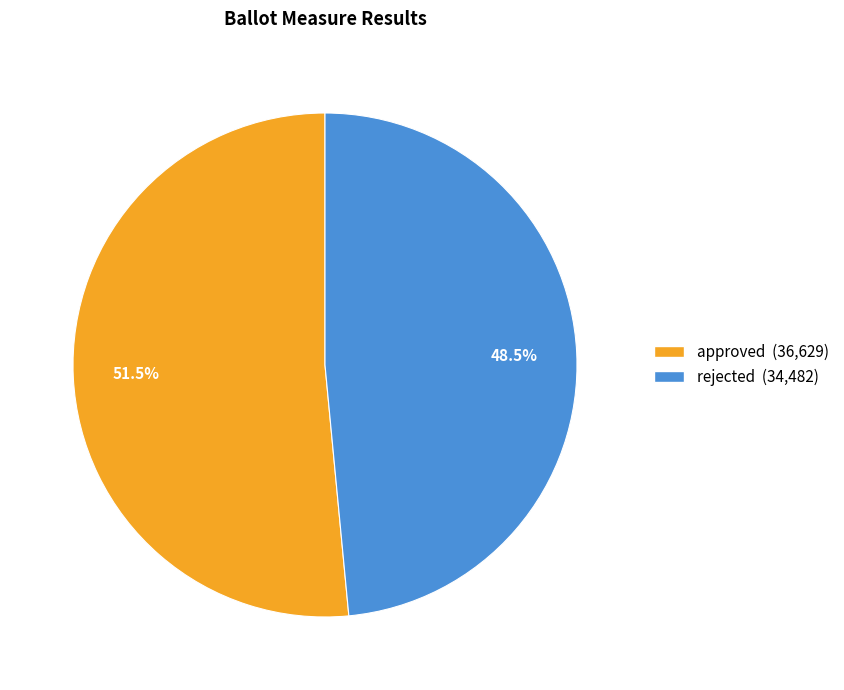

Is the sum of rejected (34,482) and approved (36,629) greater than half?

Yes